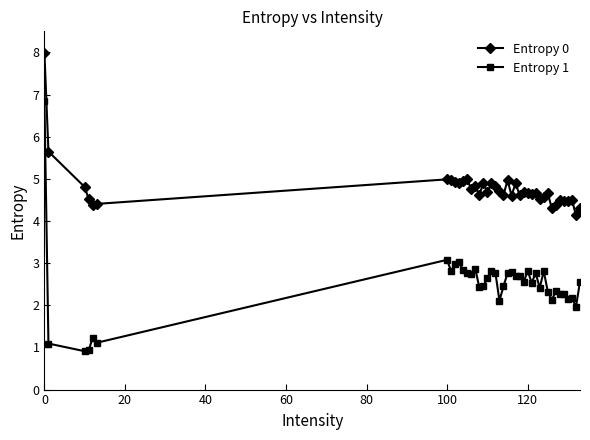

True or false: Entropy 1 and Entropy 0 cross at least once.

False